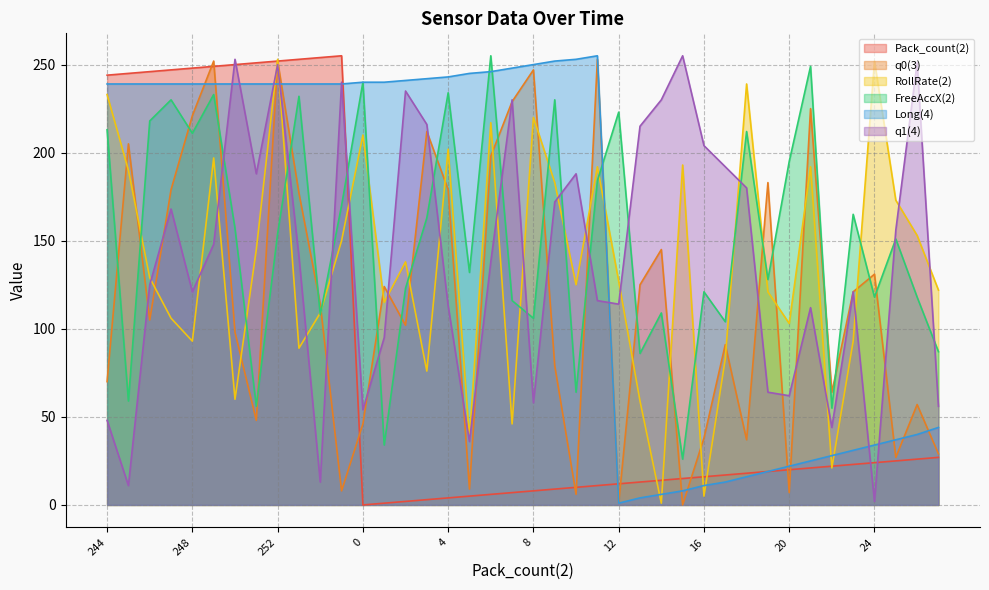

What is the difference between the maximum and minimum values in the q1(4) series?

253